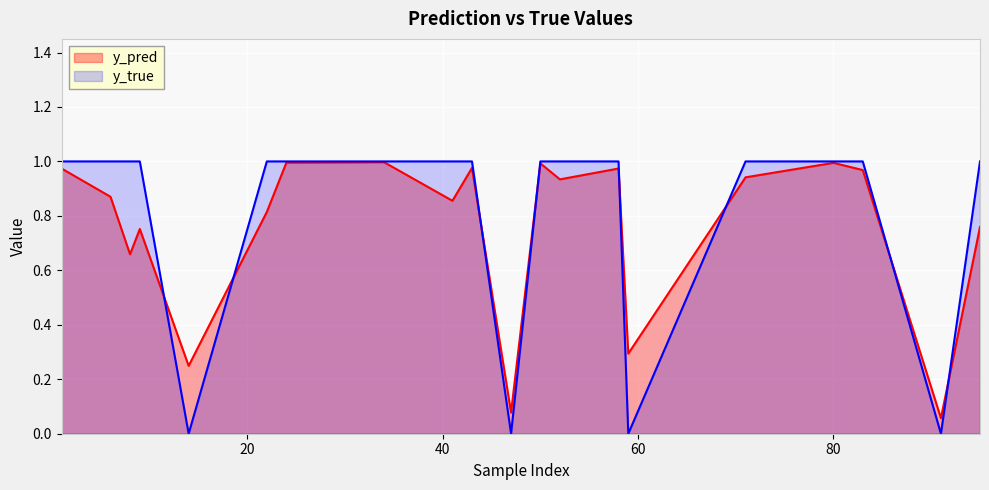

List the series in order of their peak value, lowest first.

y_pred, y_true